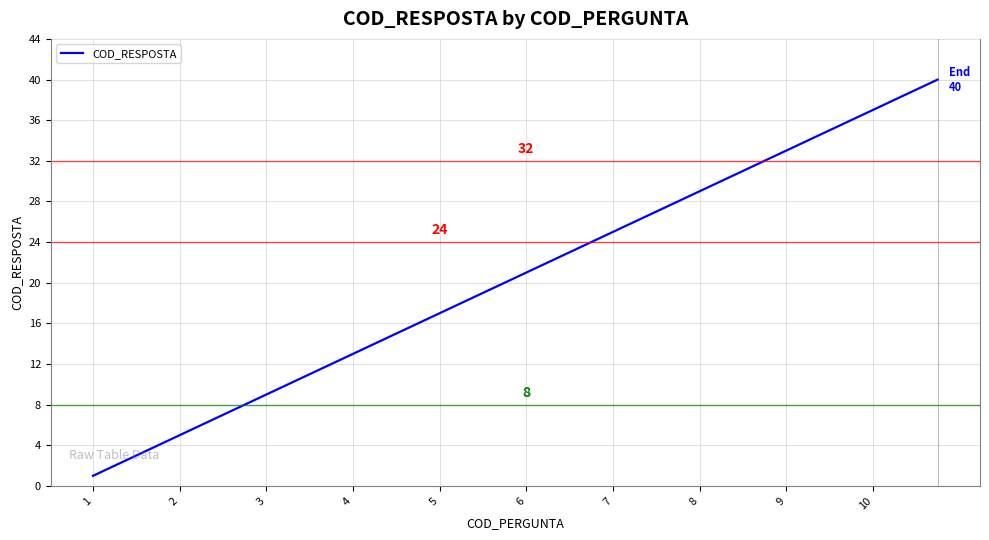

True or false: there are more than 2 points higher than both neighbors.

False